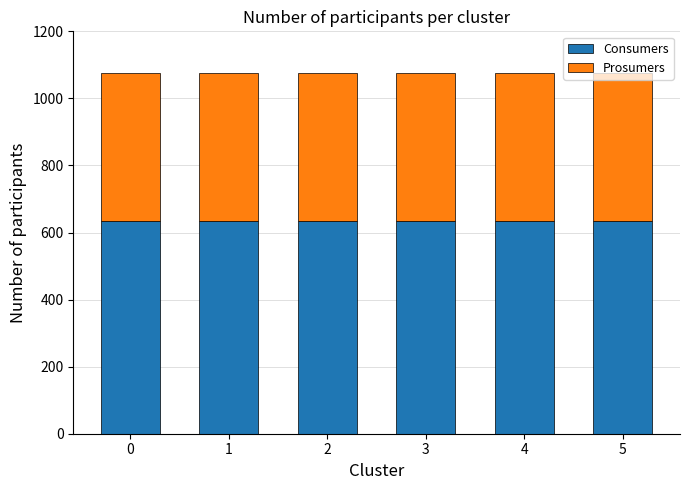

The value of Consumers at 4 is 842. True or false?

False